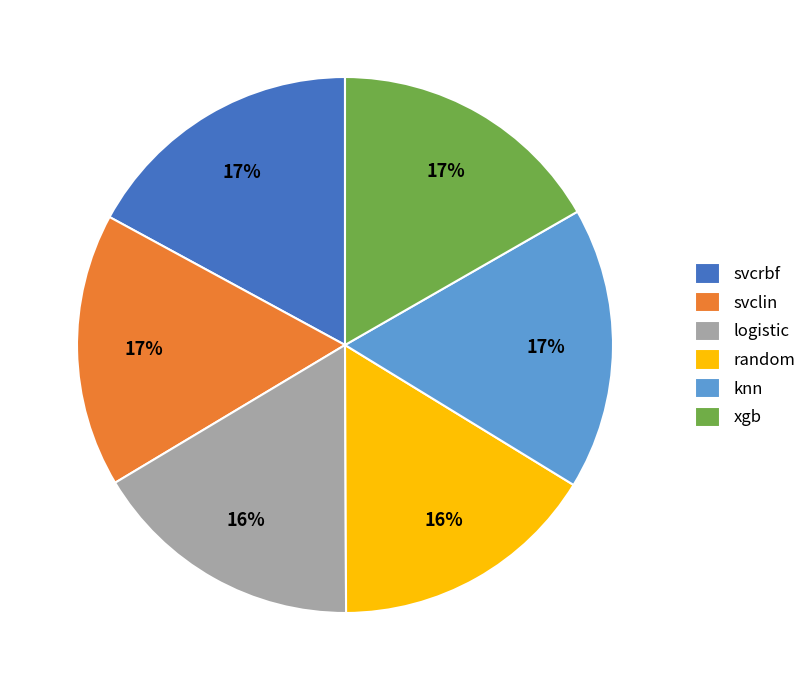

True or false: random accounts for 8% of the total.

False